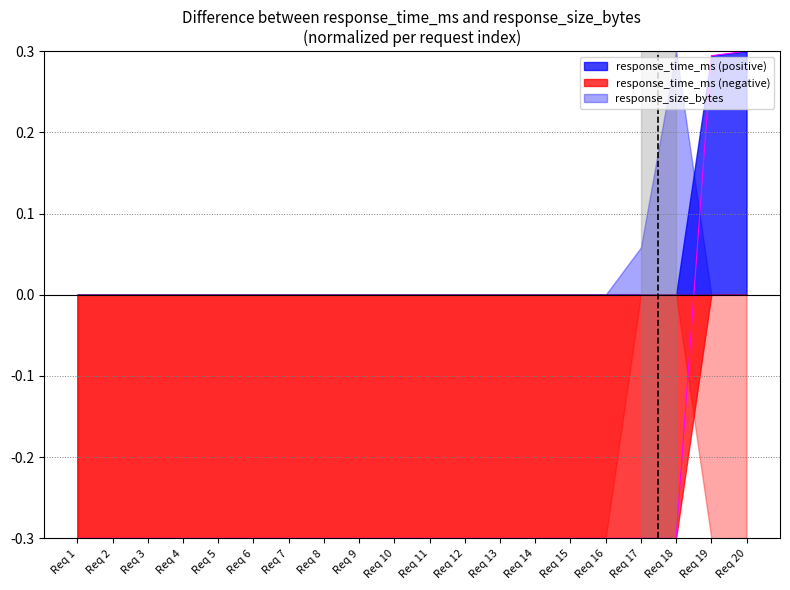

What is the average value?

-0.2